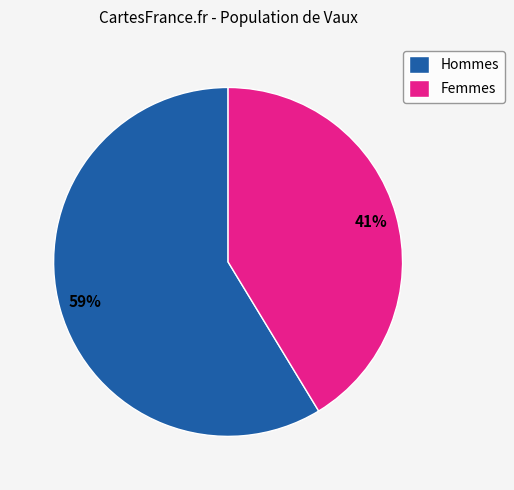

What percentage is the Femmes slice, to the nearest percent?

41%